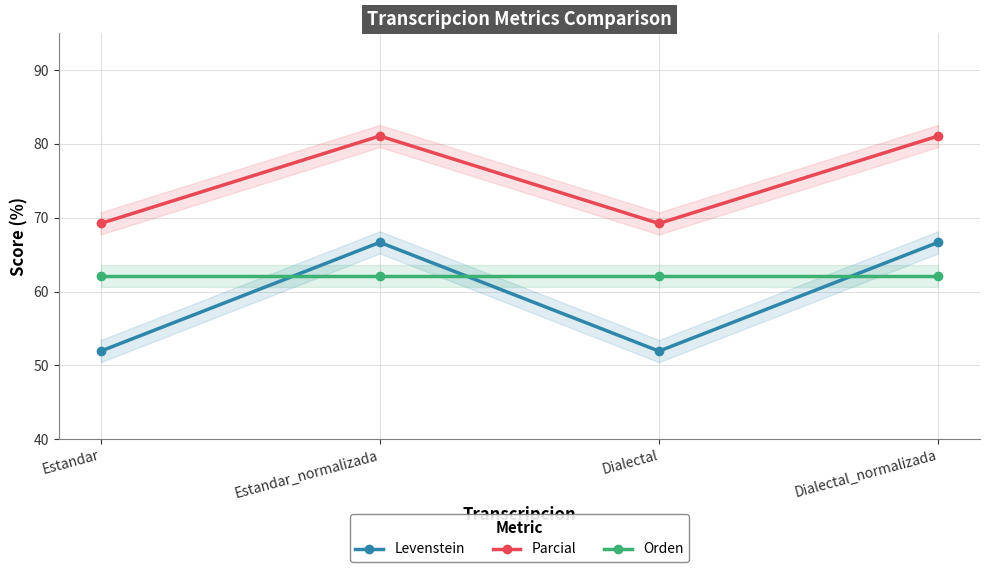

At which category does Parcial reach its first local peak?

Estandar_normalizada